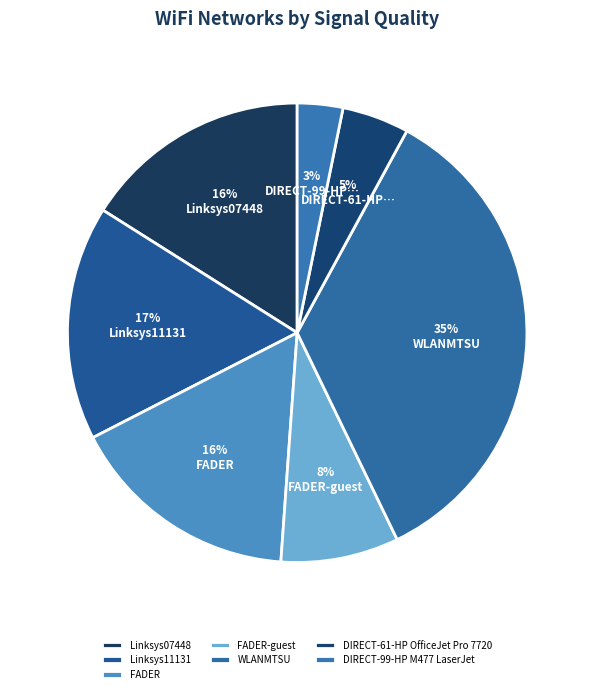

Is it true that WLANMTSU is 27% of the pie?

False